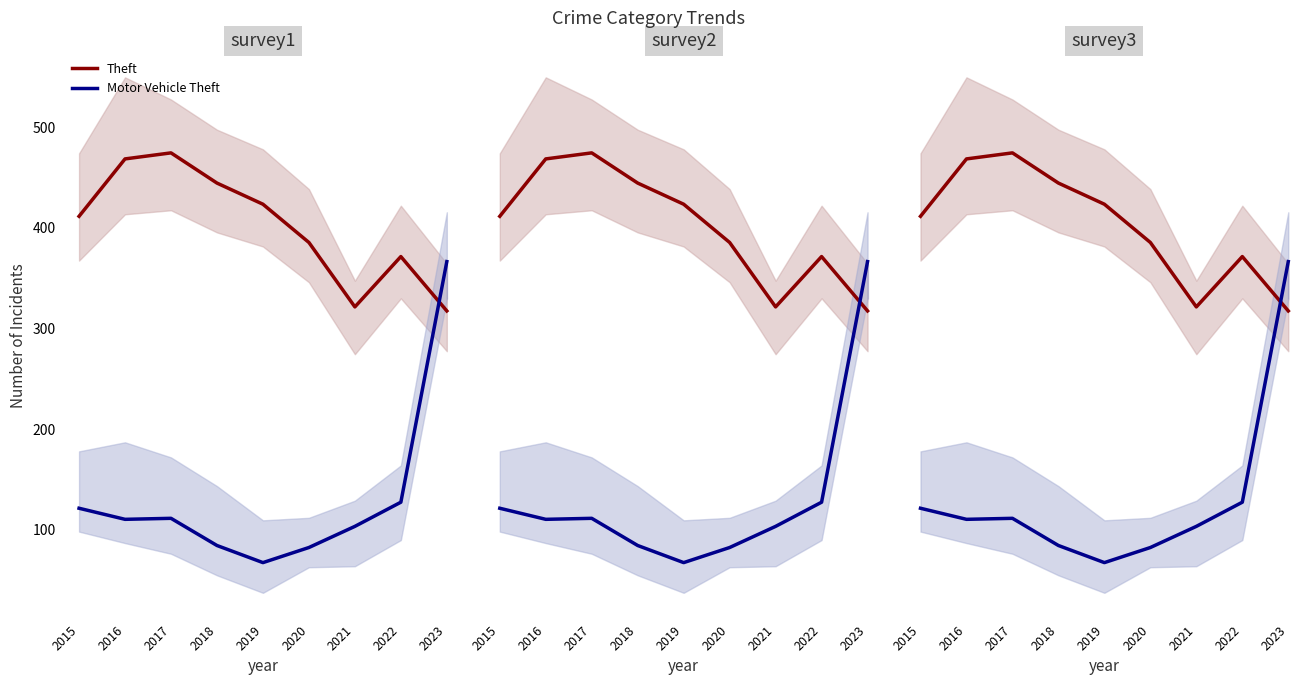

How many lines are shown in the chart?

2